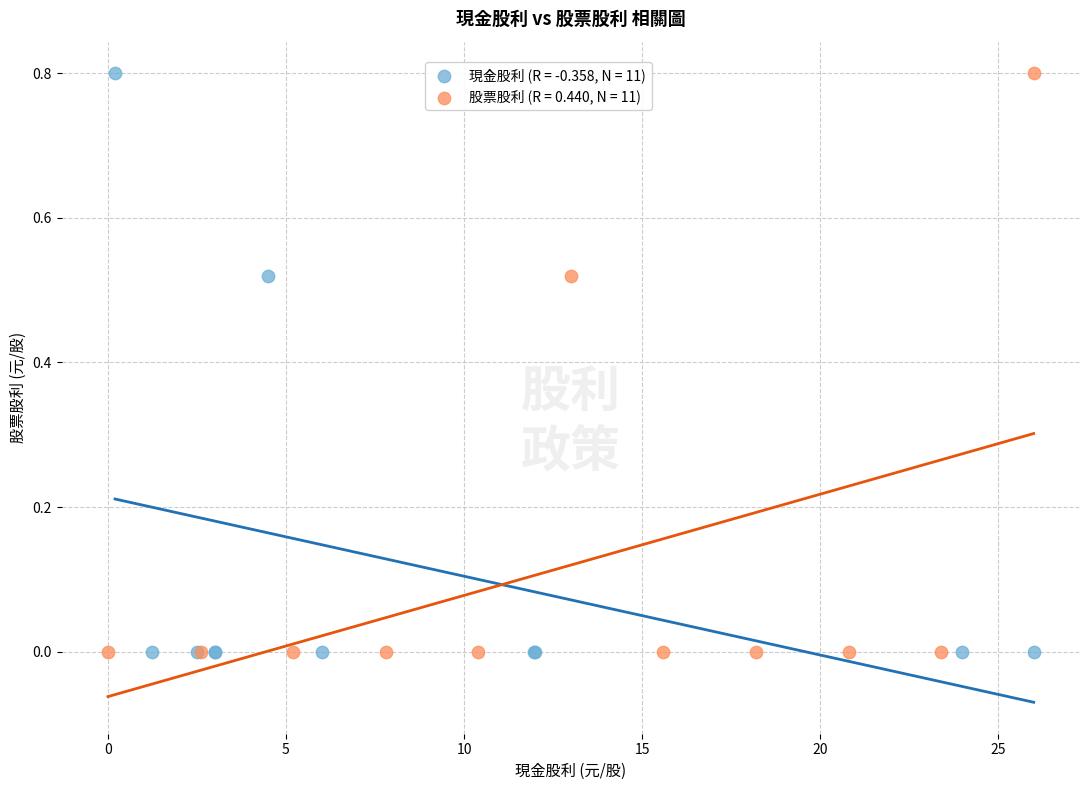

What are all the series names shown in the legend?

現金股利 (R = -0.358, N = 11), 股票股利 (R = 0.440, N = 11)